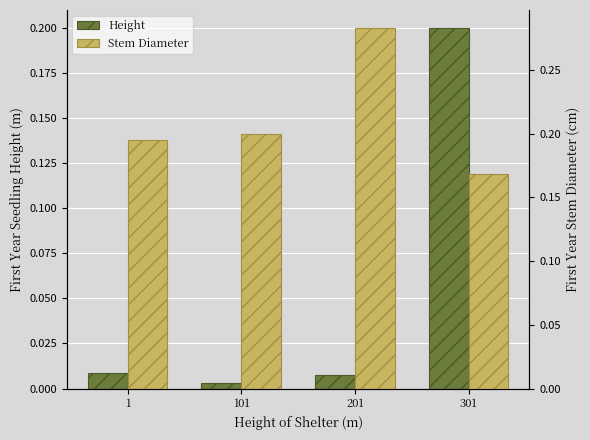

Reading left to right, extract all data points from this chart.

Height: 1=0.0	101=0.0	201=0.0	301=0.2
Stem Diameter: 1=0.2	101=0.2	201=0.3	301=0.2